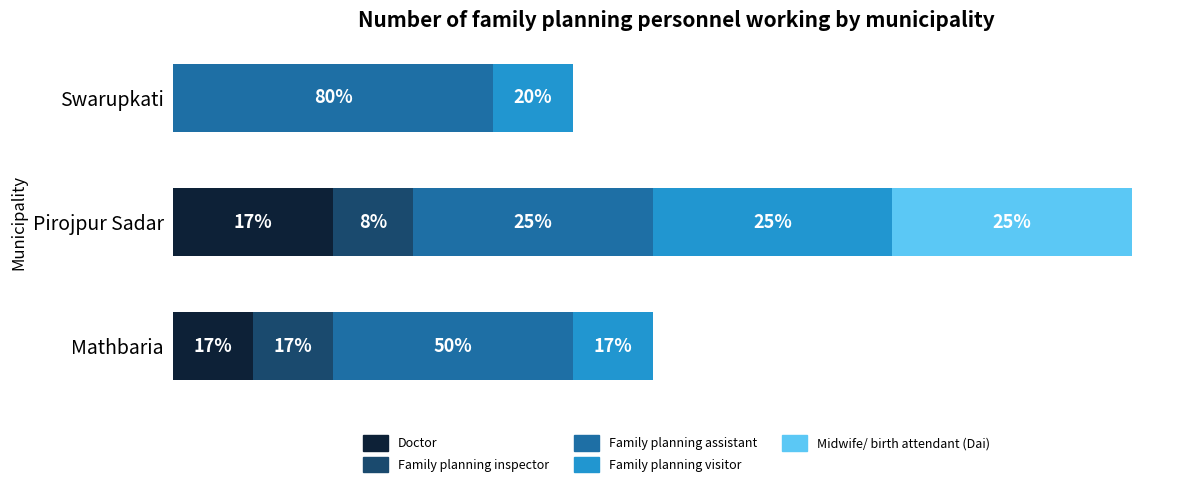

What are all the series names shown in the legend?

Doctor, Family planning inspector, Family planning assistant, Family planning visitor, Midwife/ birth attendant (Dai)